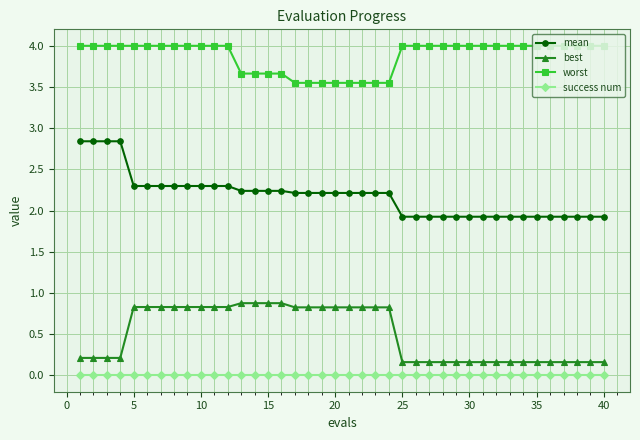

What is the value of the best point at the 35th from the left?

0.2